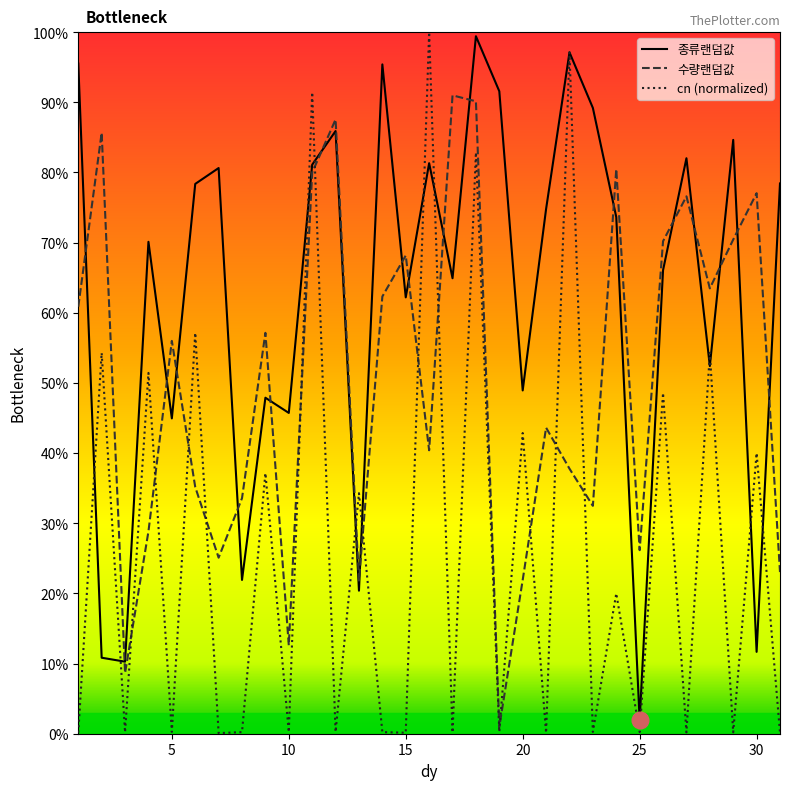

At how many categories does at least one series exceed 0?

31